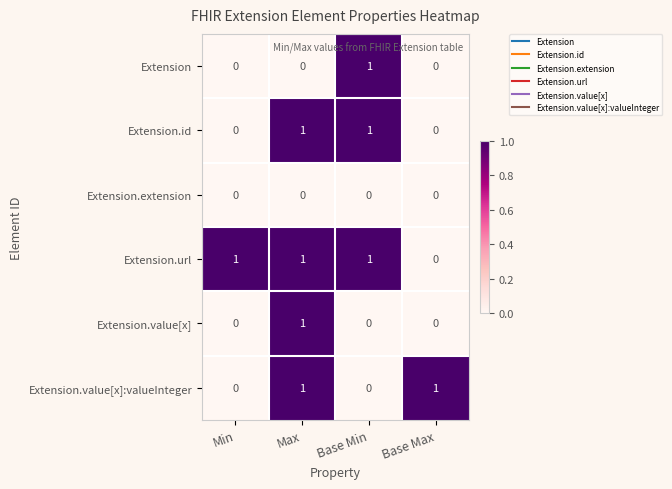

How many Extension.id values are between 0 and 1?

4